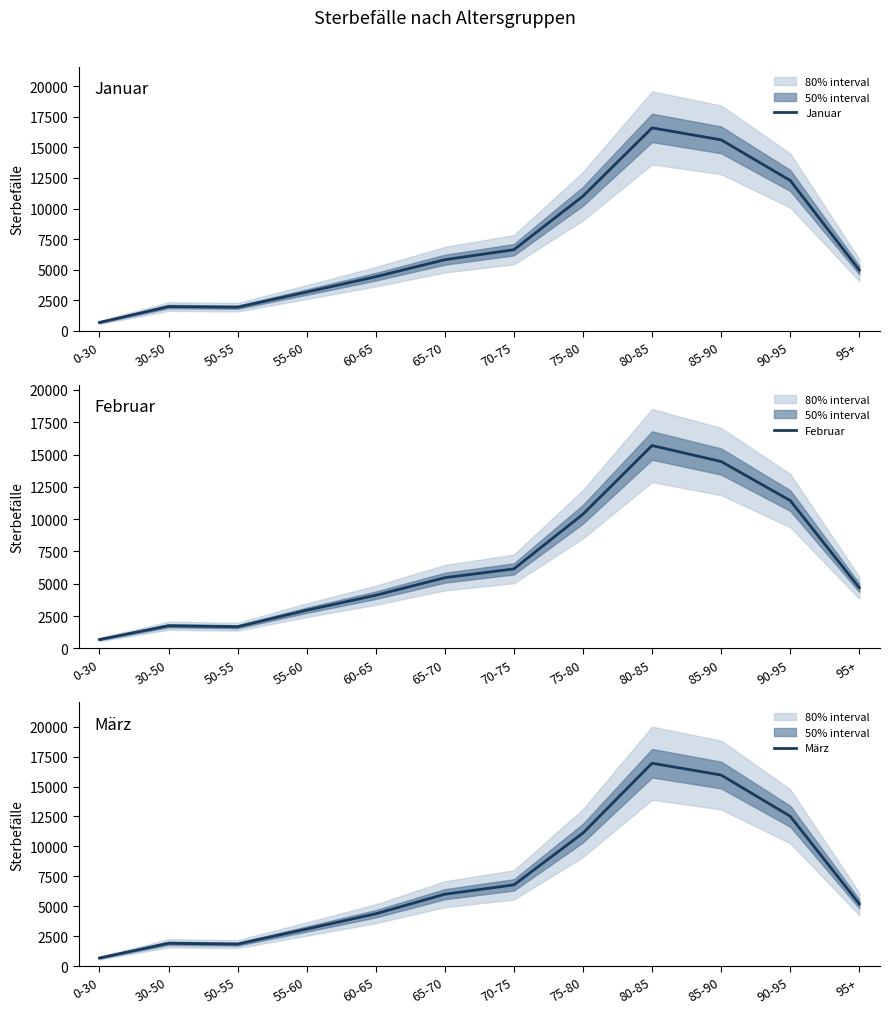

Which has a higher value, 80-85 or 30-50?

80-85